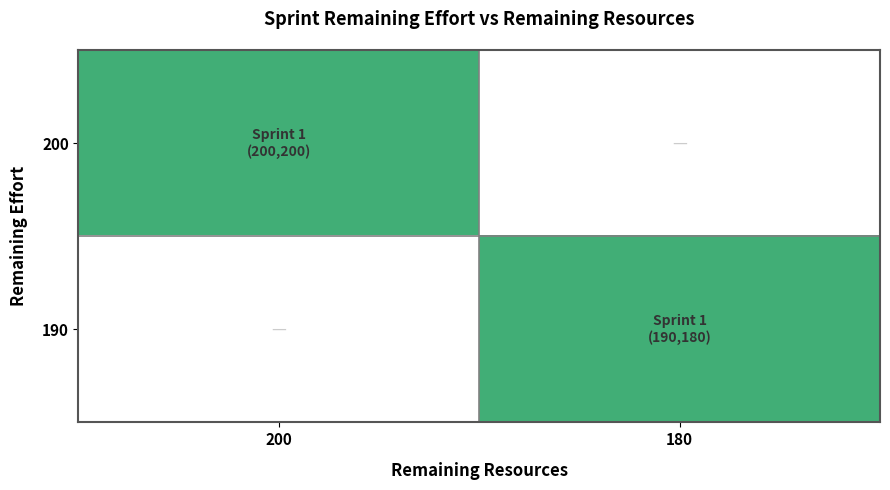

What is the total value across all series at 180?

1